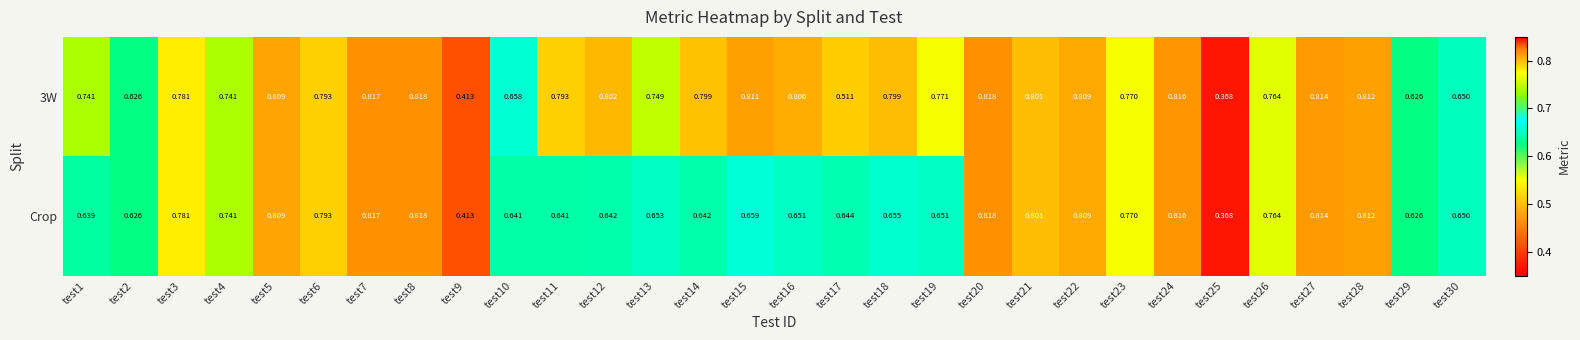

What is the total value across all series at test16?

1.5